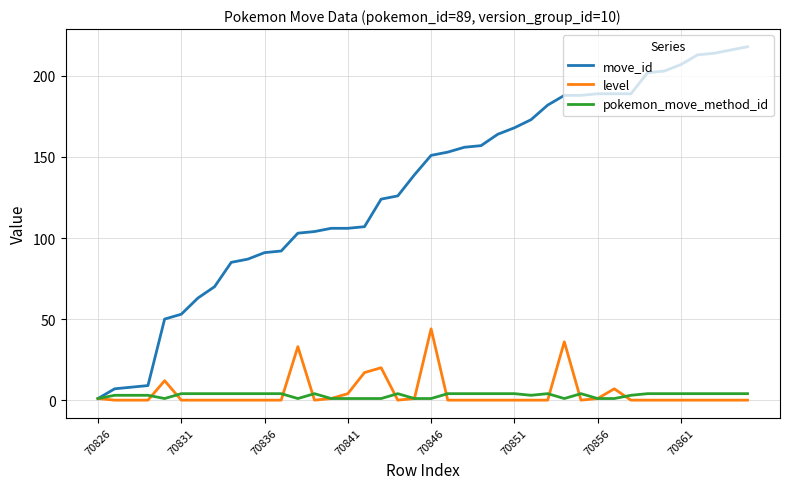

Which series has the largest total across all categories?

move_id